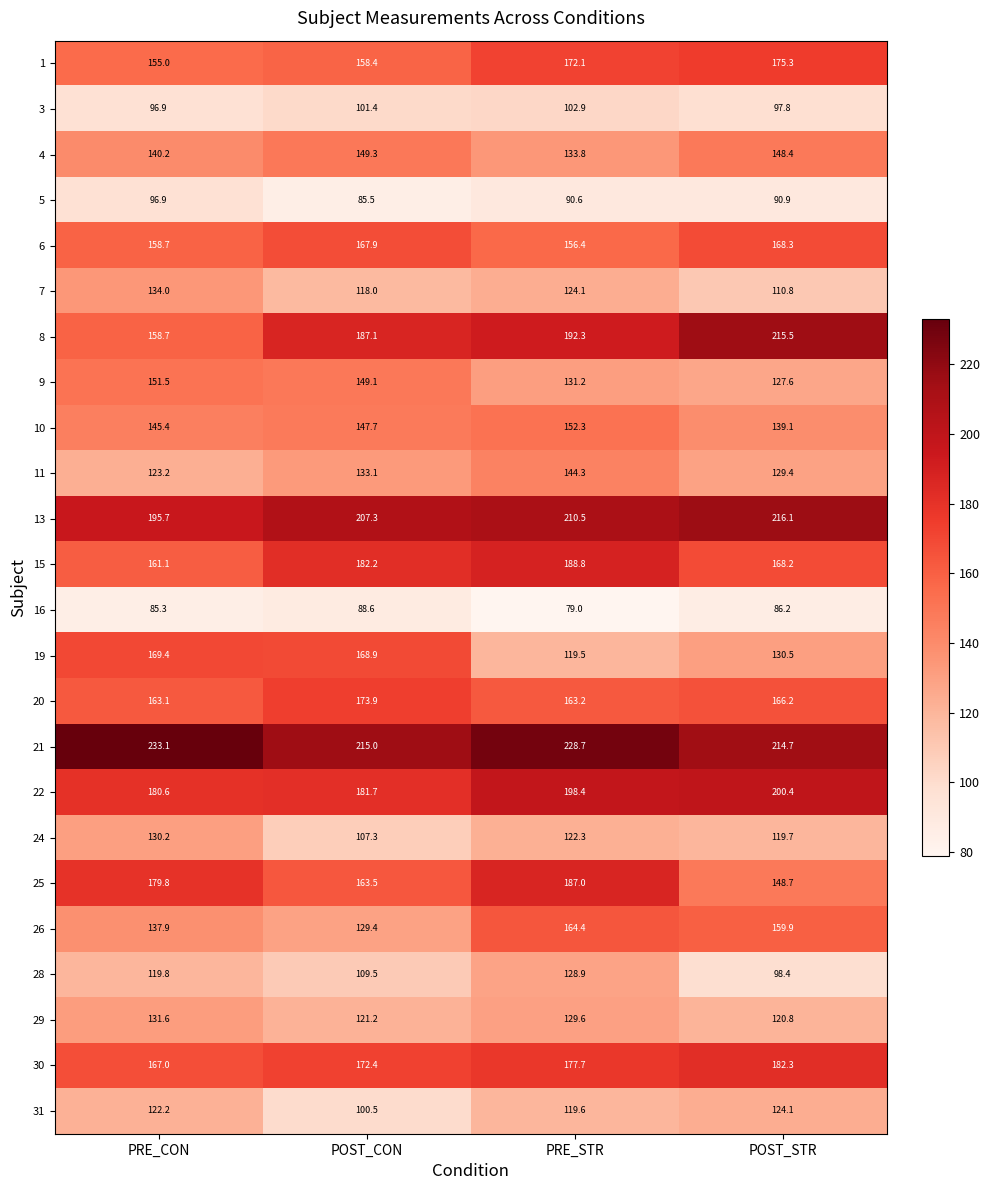

What is the sum of the 4 values at POST_STR and PRE_CON?

288.6